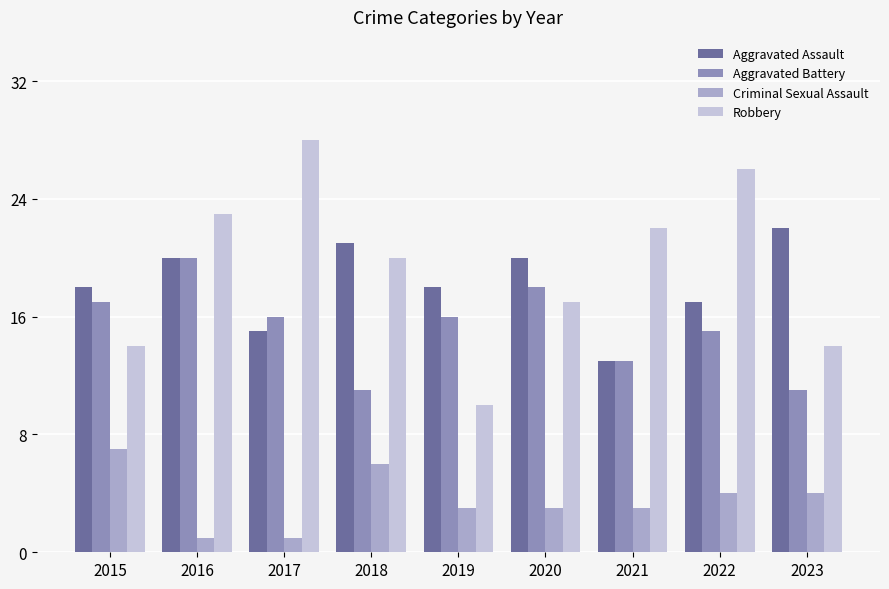

Is it true that Aggravated Battery equals 11 at 2023?

True